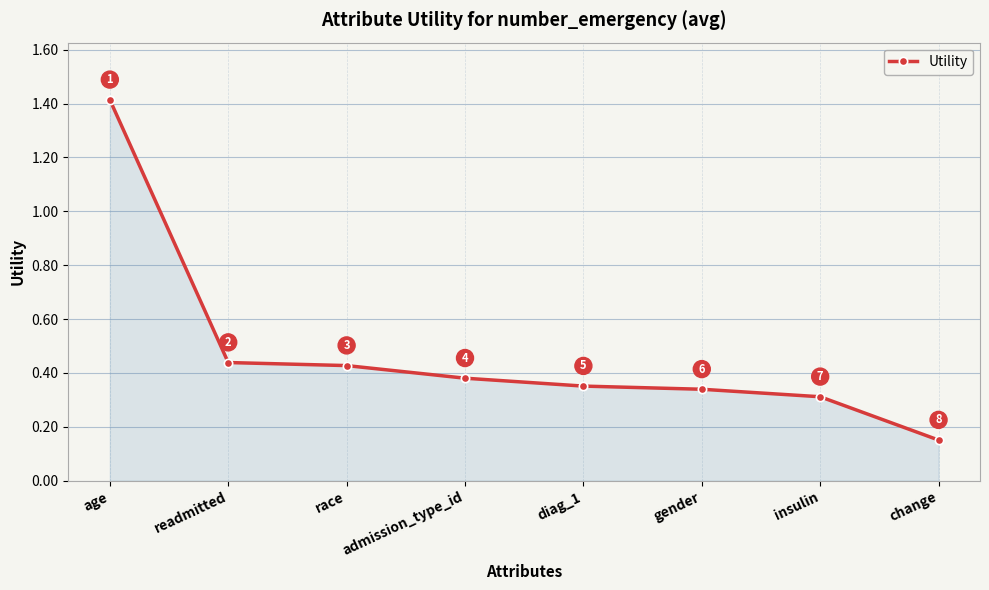

What position from the right is insulin?

2